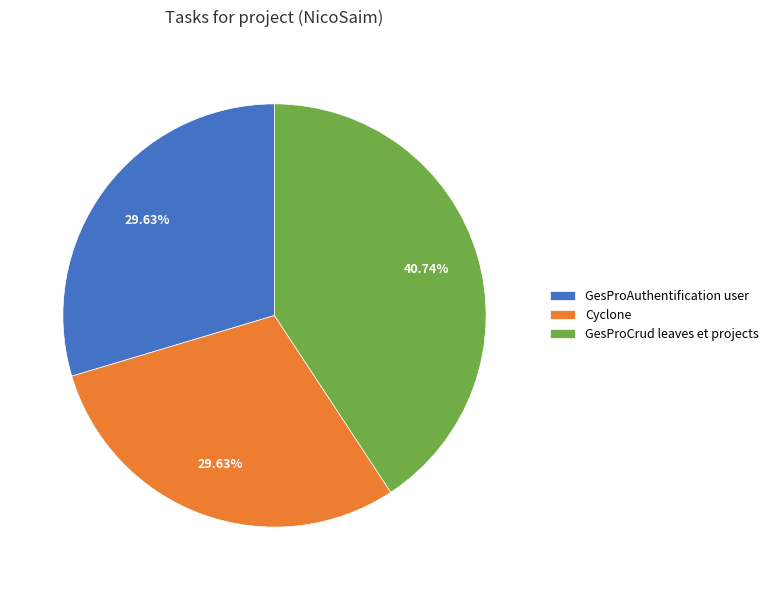

How many segments does this pie chart have?

3